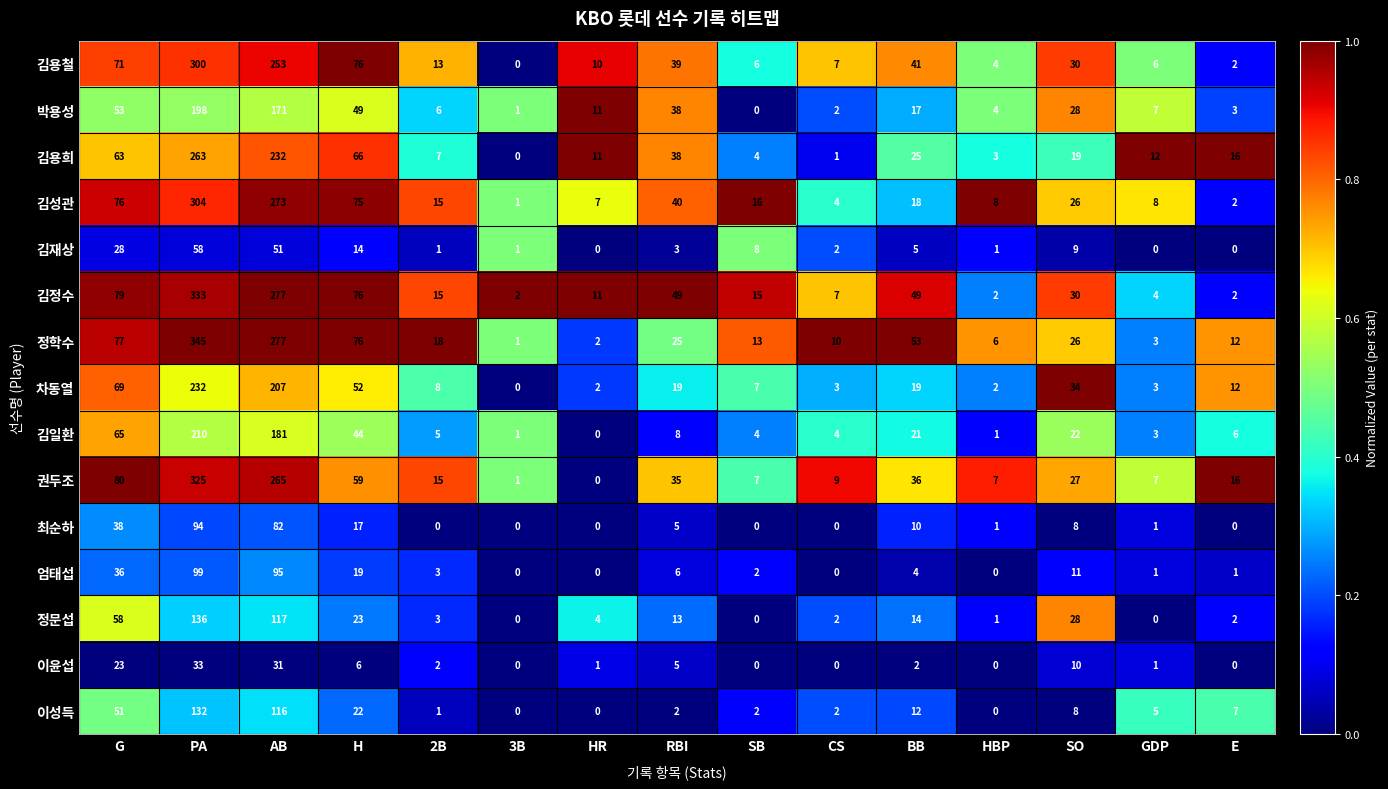

At which category is the sum across all series the highest?

PA